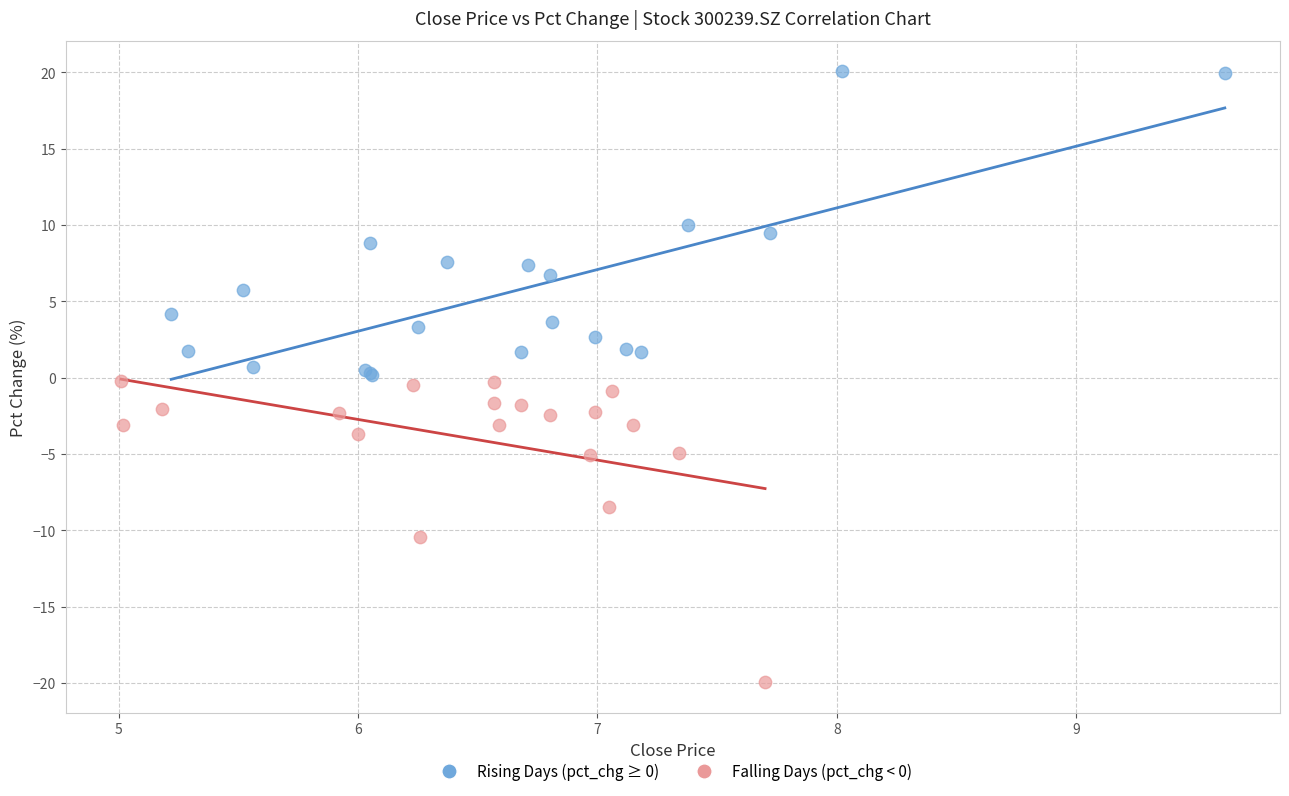

Which series reaches the minimum Y coordinate?

Falling Days (pct_chg < 0)